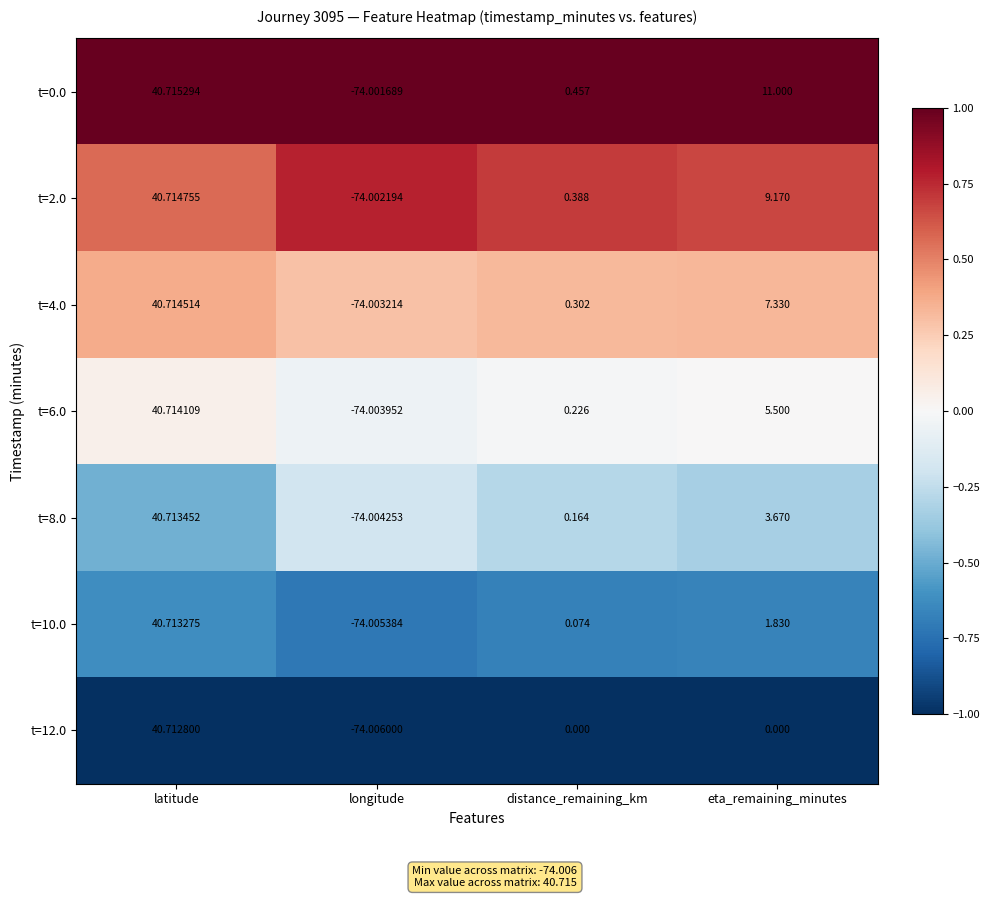

At which label is t=4.0 closest to -16?

distance_remaining_km